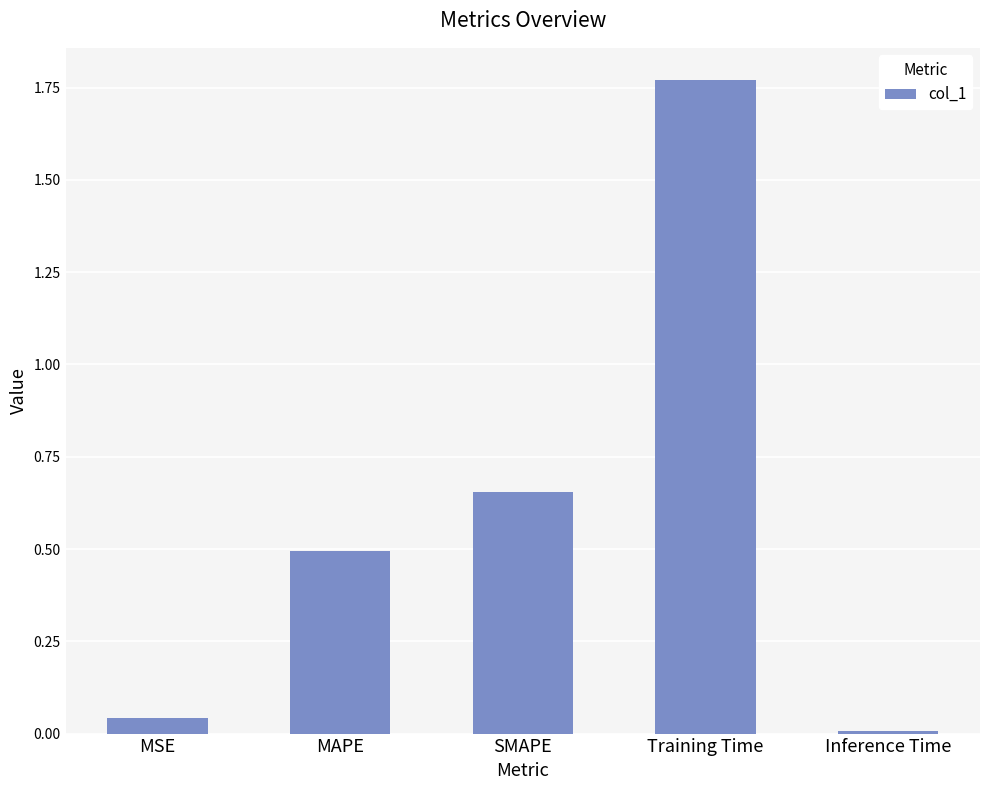

Rank the categories by value from lowest to highest.

Inference Time, MSE, MAPE, SMAPE, Training Time